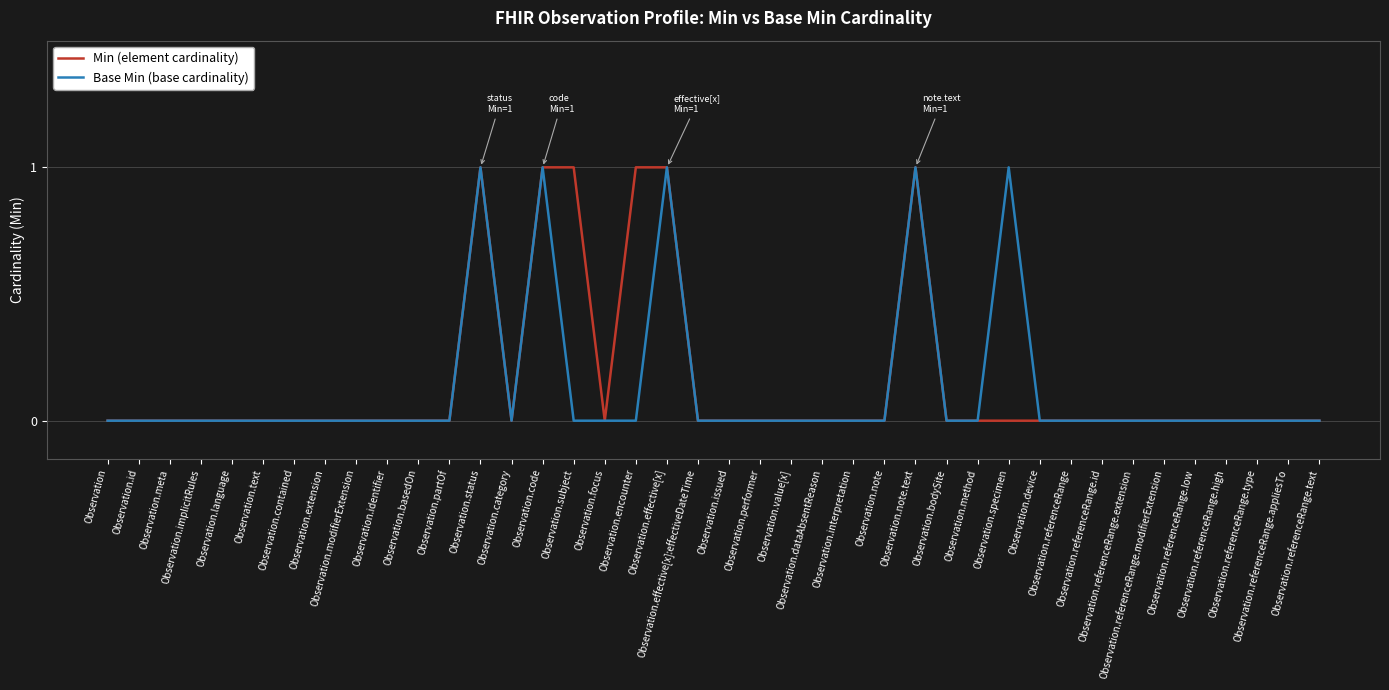

Which label corresponds to the largest value in the chart?

Observation.status